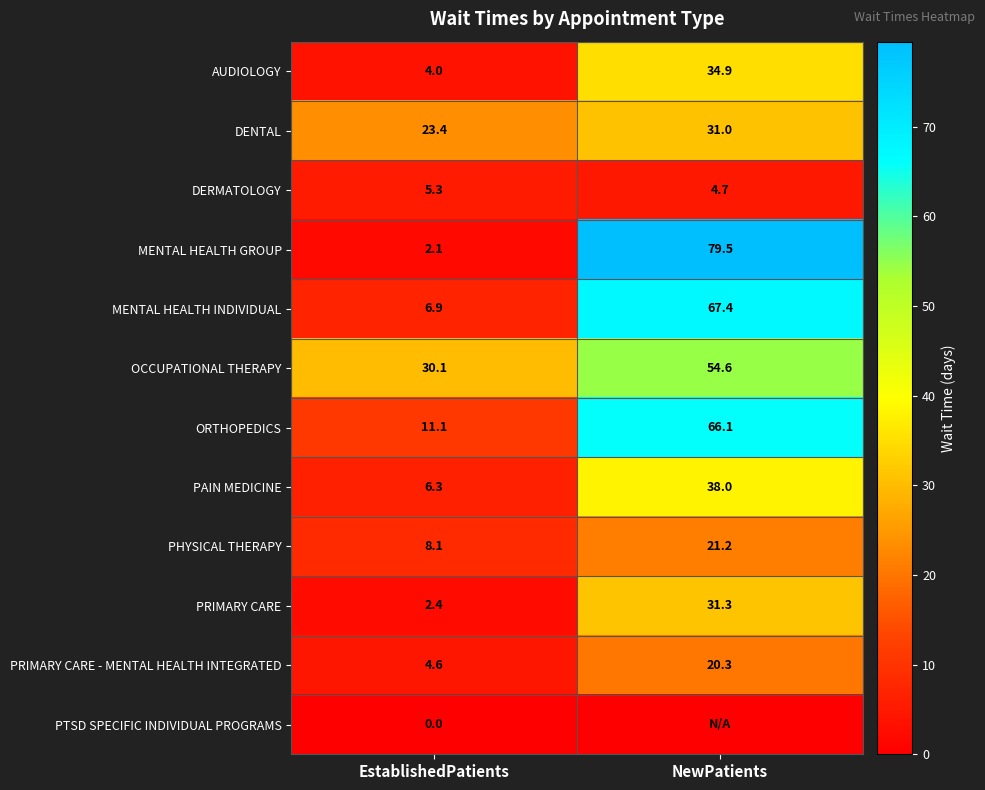

How many values in the ORTHOPEDICS series are below 66?

1